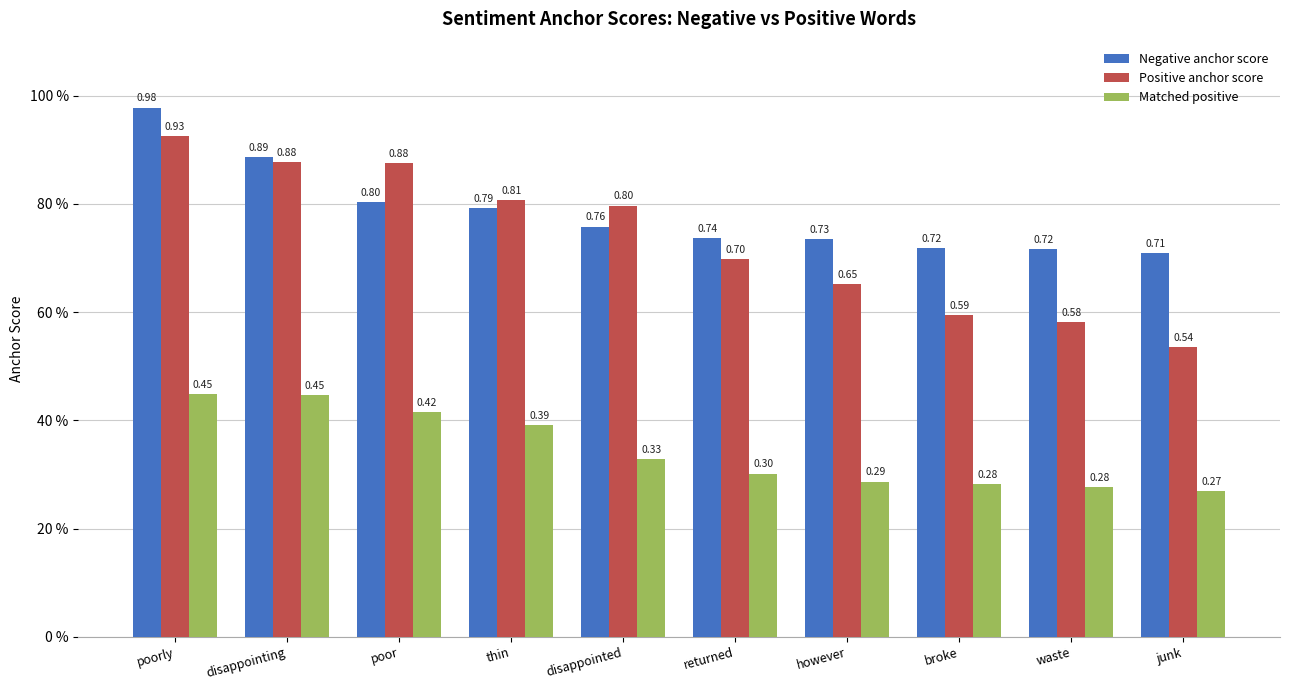

What are all the series names shown in the legend?

Negative anchor score, Positive anchor score, Matched positive